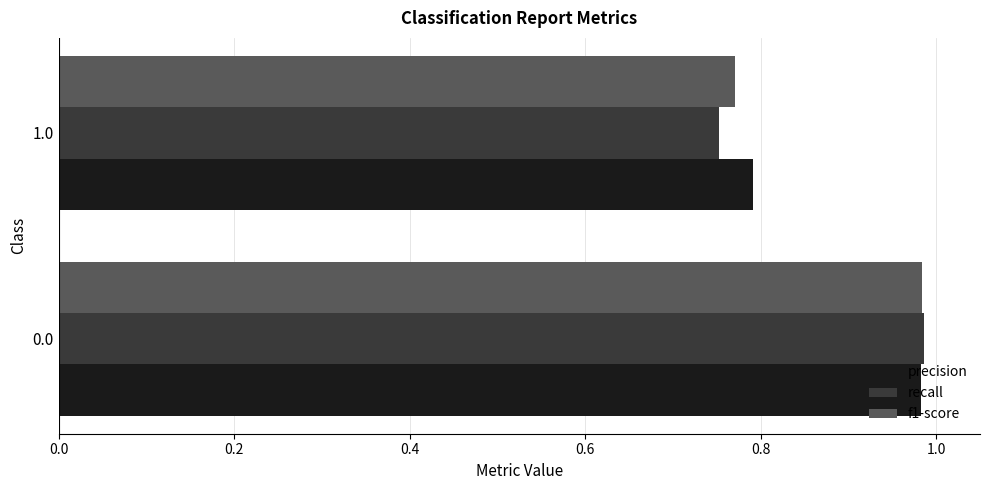

What is the sum of the precision values at 0.0 and 1.0?

1.8